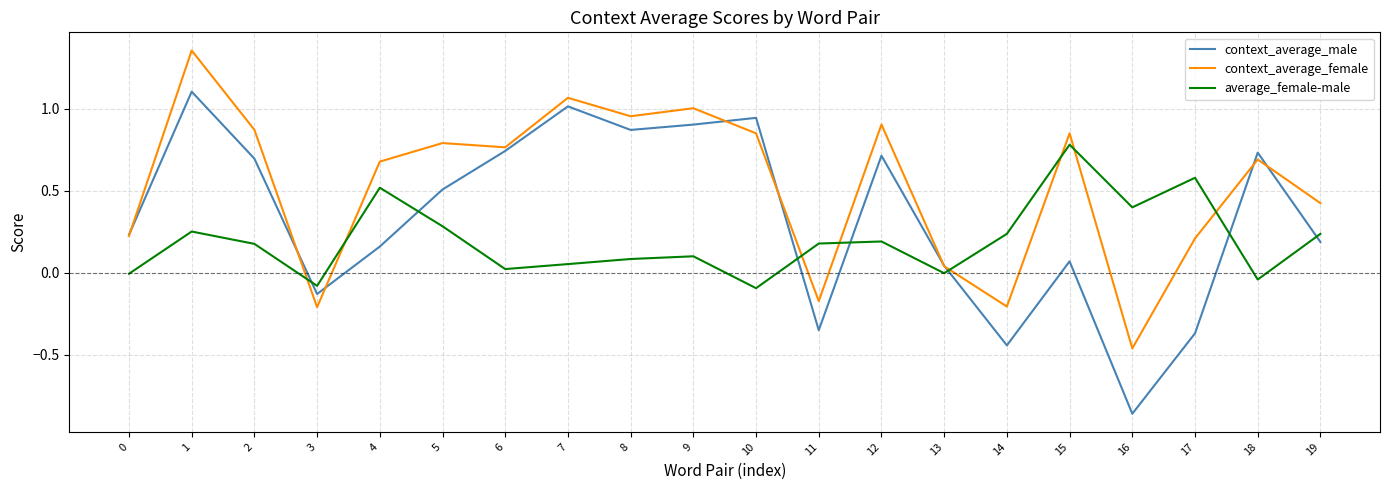

The value of average_female-male at 8 is 0.1. True or false?

True